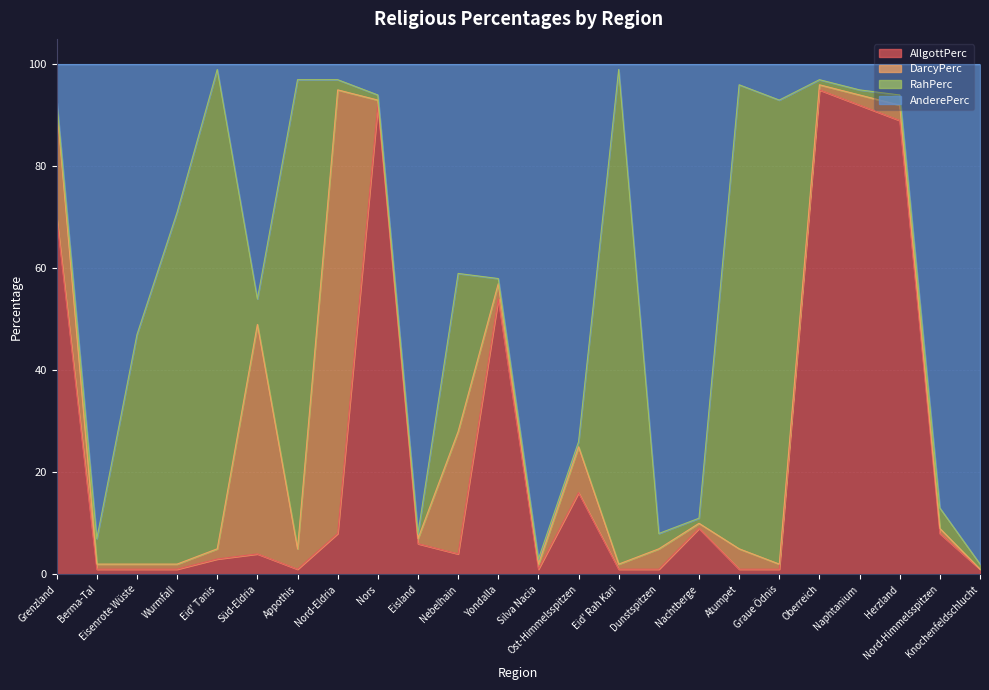

What is the total value across all series at Berma-Tal?

100